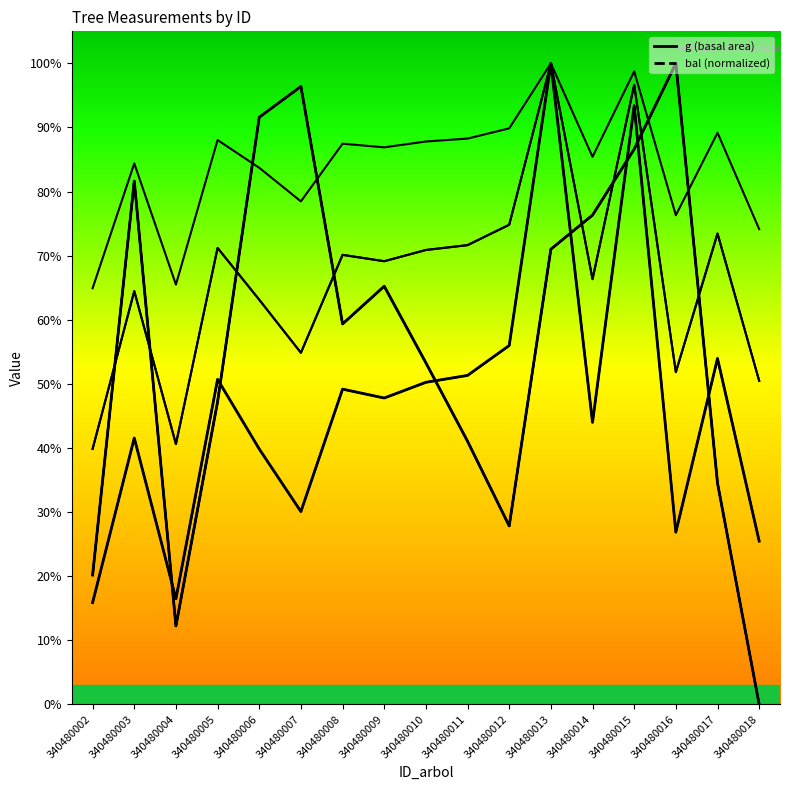

Rank the series by their average value, from highest to lowest.

bal (normalized), g (basal area)